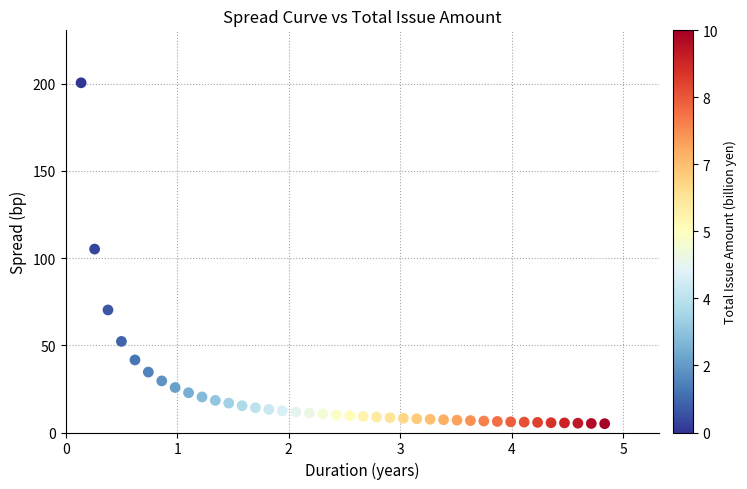

What Y value in the scatter plot is closest to 102?

105.2